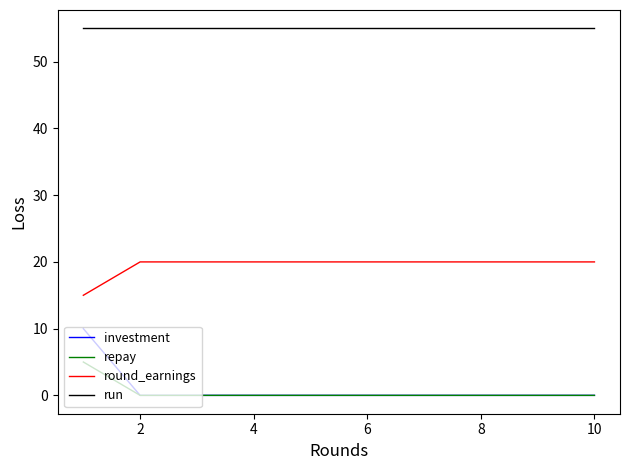

Does the chart display data point markers on the line(s)?

No